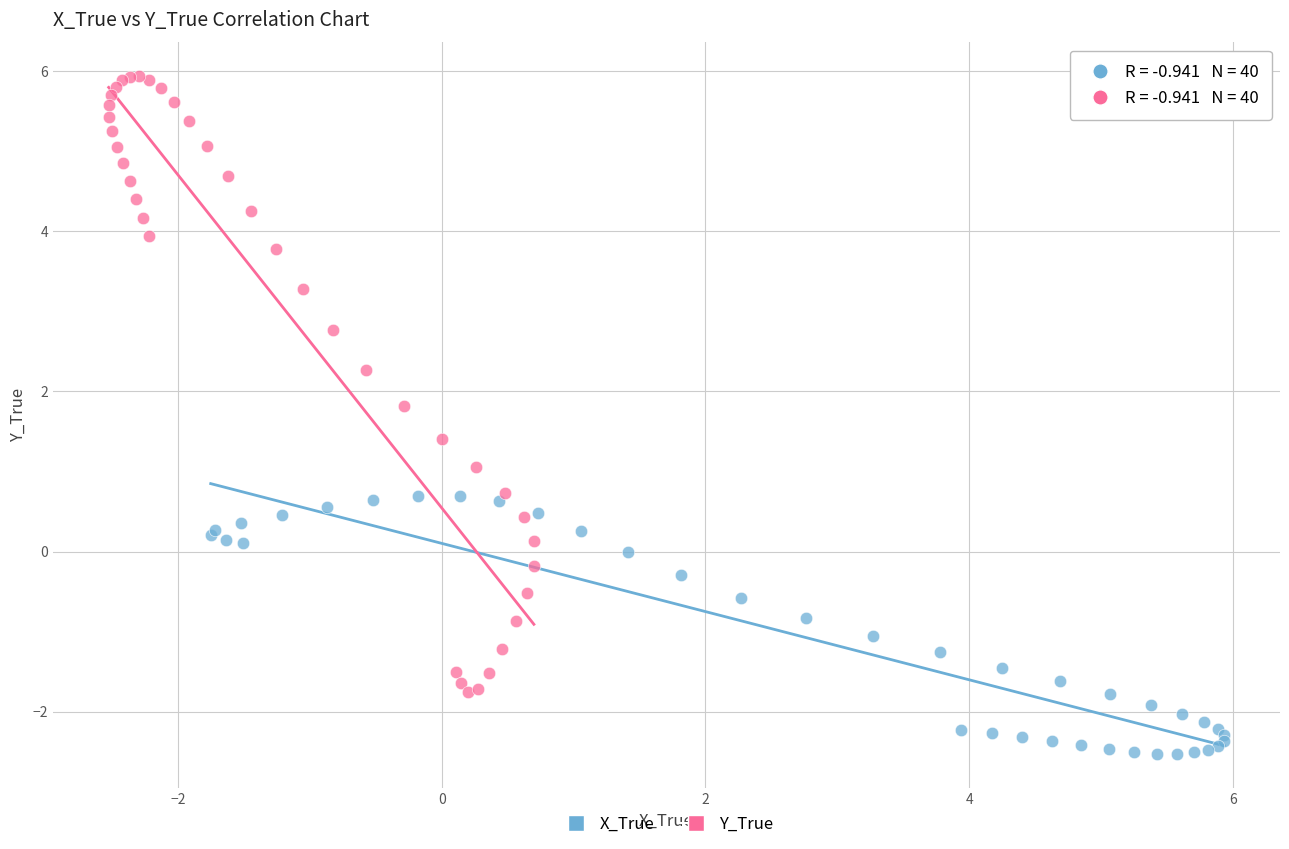

Which series has the widest spread of Y values?

Y_True